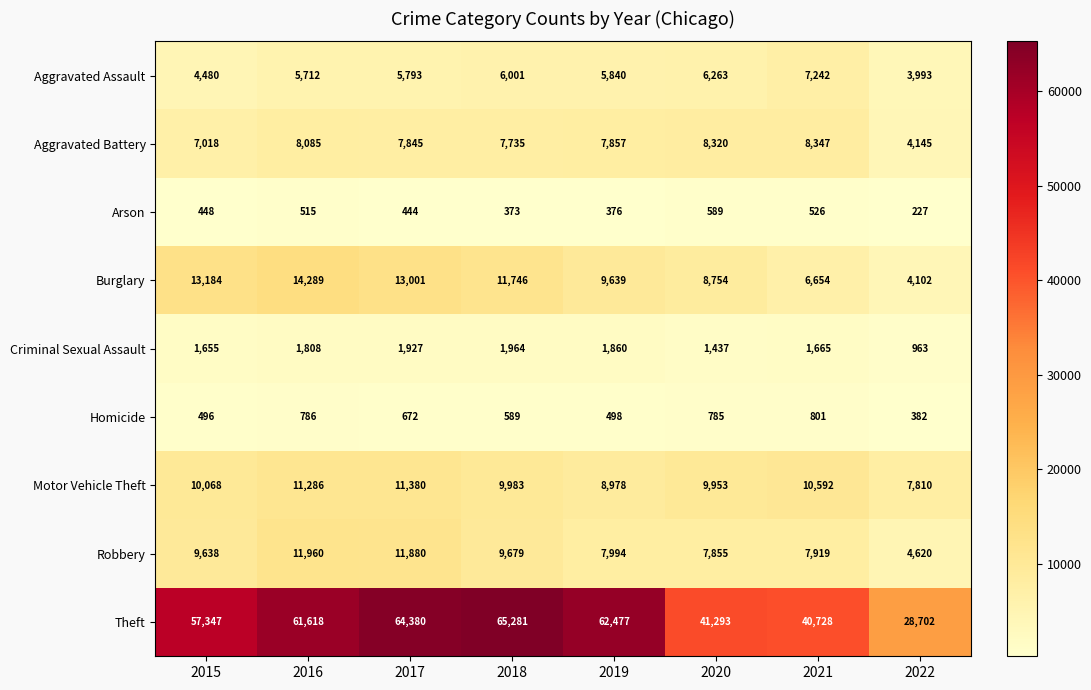

Where is Criminal Sexual Assault nearest to the value 1463?

2020